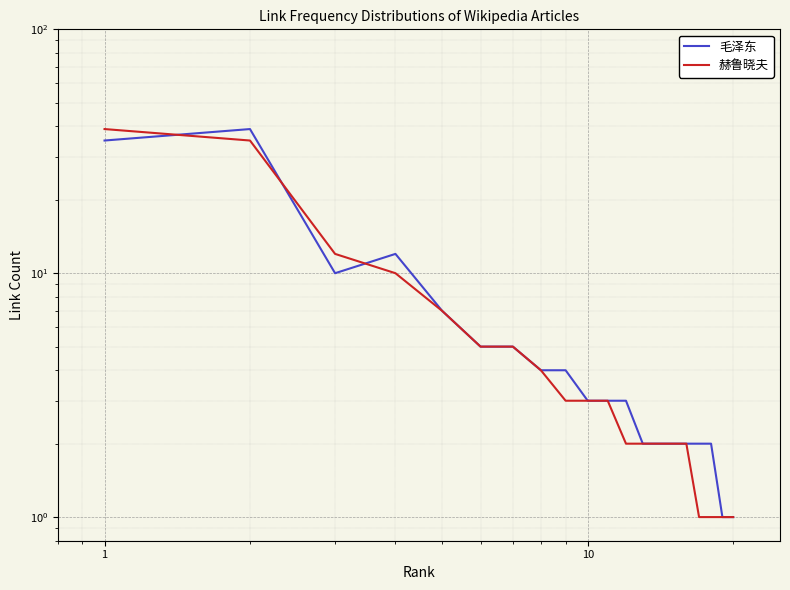

What are all the series names shown in the legend?

毛泽东, 赫鲁晓夫